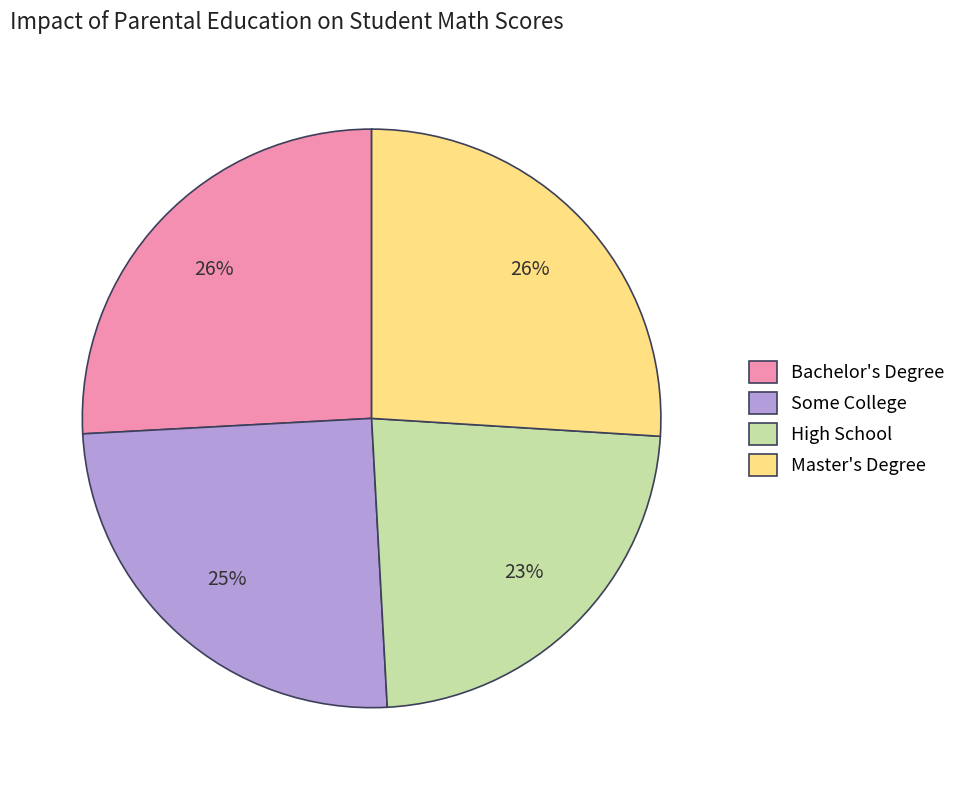

Does Bachelor's Degree account for over 50% of the chart?

No